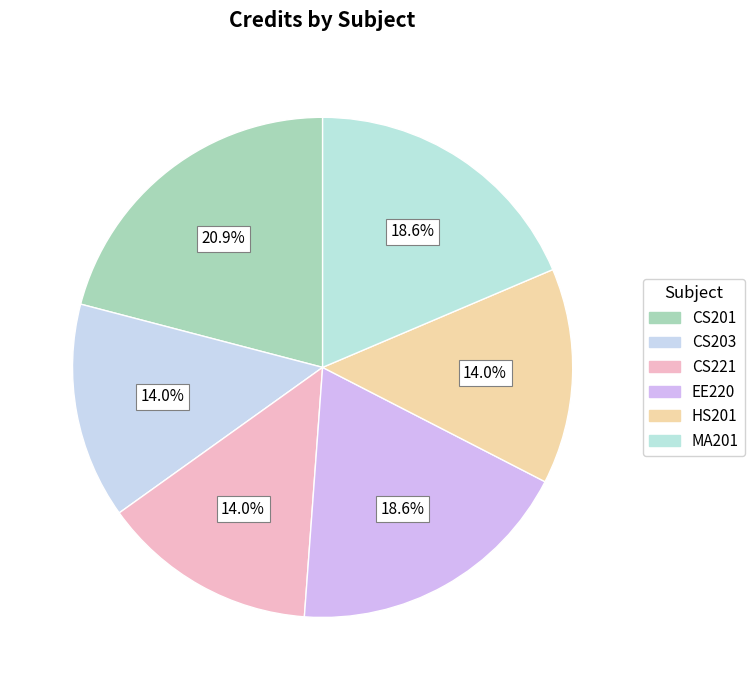

True or false: CS203 accounts for 1% of the total.

False